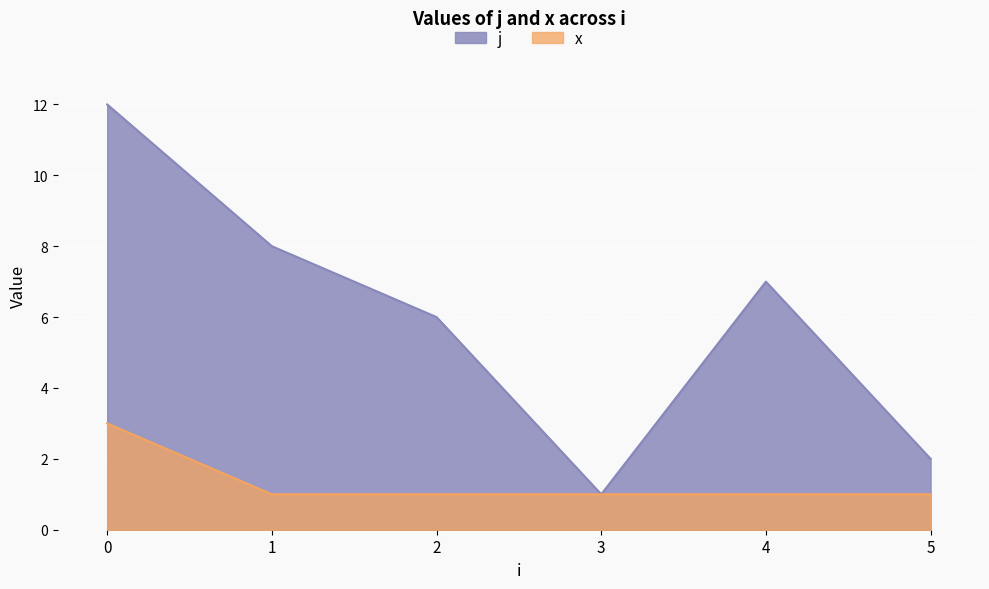

What is the highest value of the x series?

3